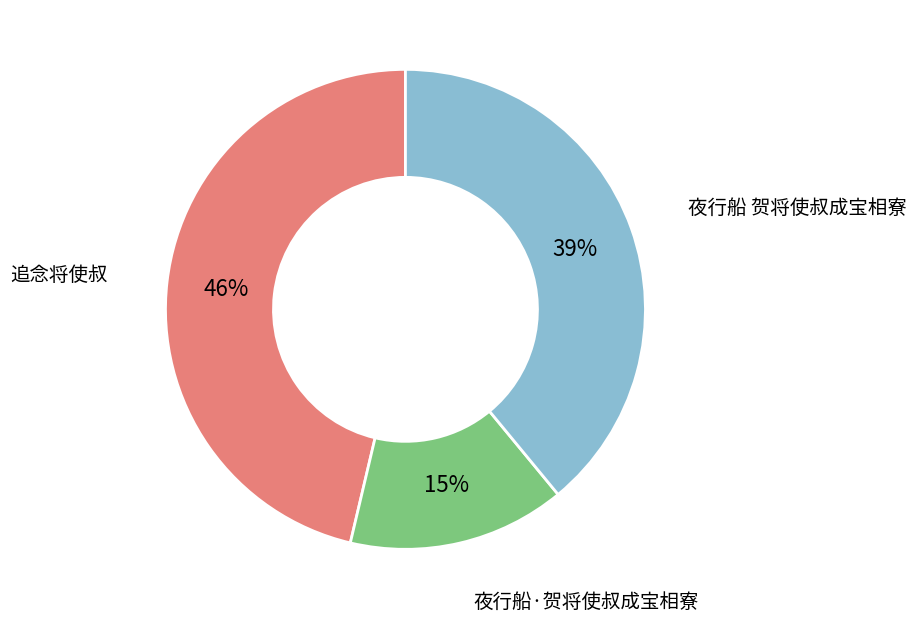

How many segments does this pie chart have?

3